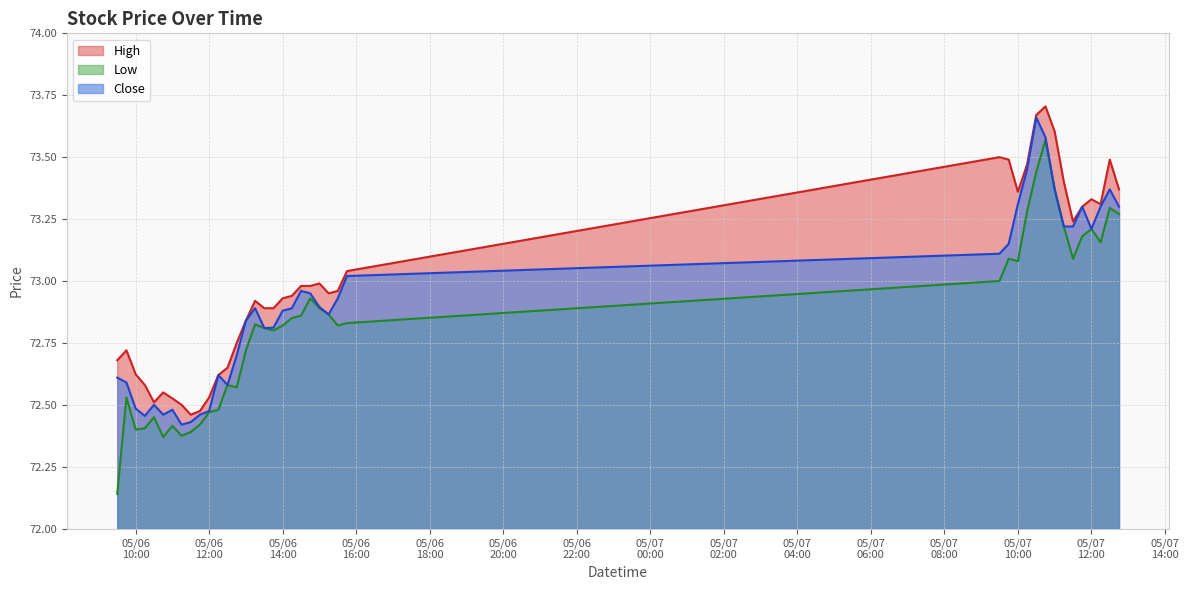

Which series has the largest range (max minus min)?

Low